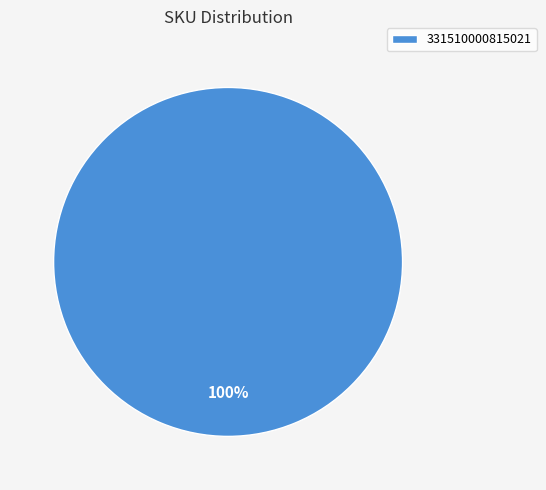

Is it true that 331510000815021 is 93% of the pie?

False